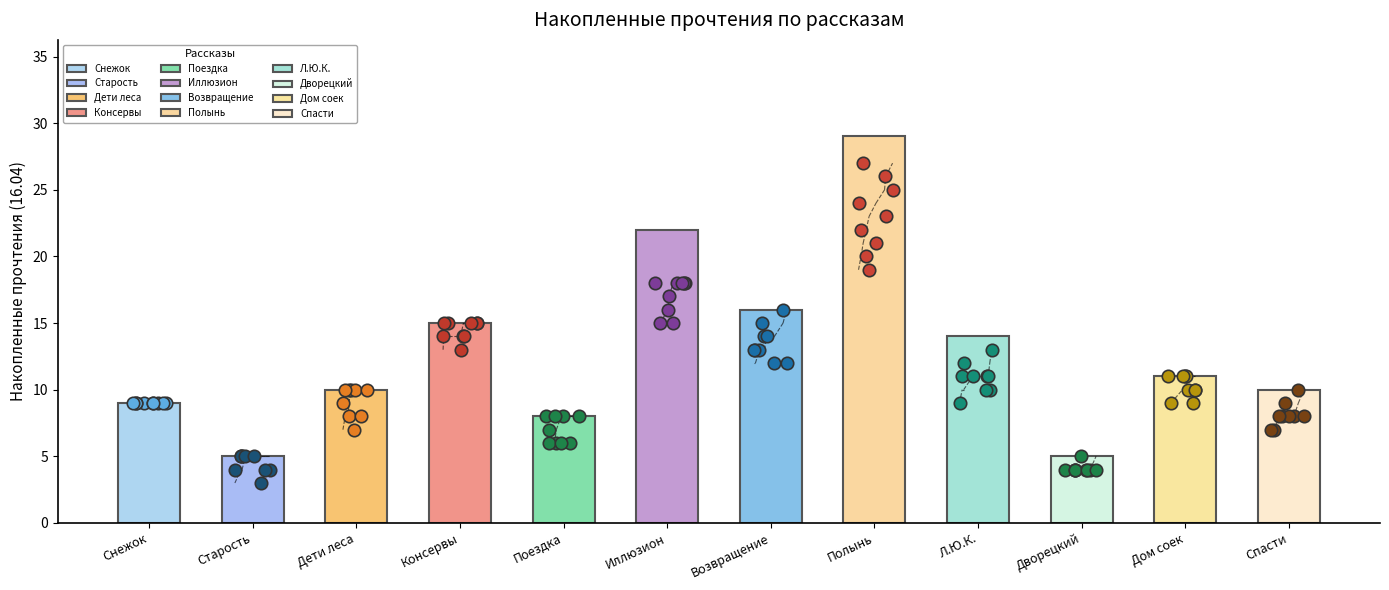

Approximately how many times larger is the value at Дети священного леса compared to Спасти старика?

1.0